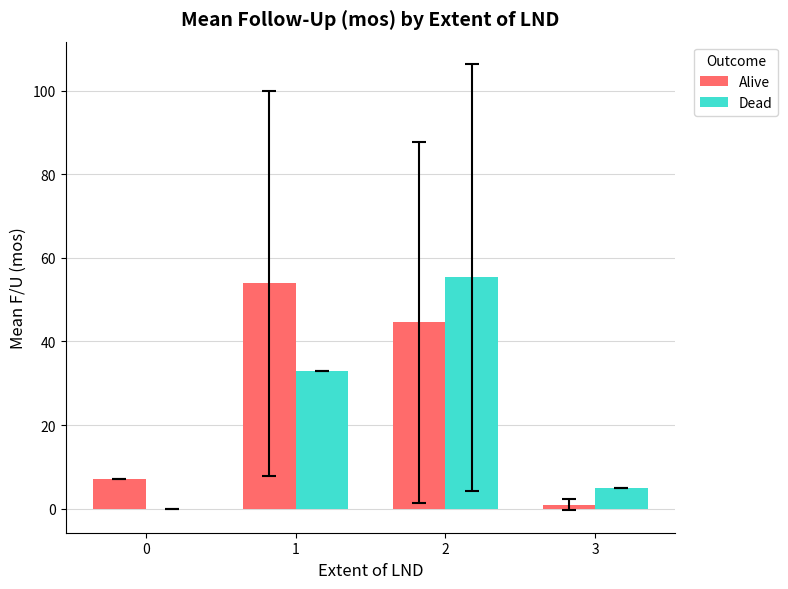

What is the sum of all Alive values?

106.5